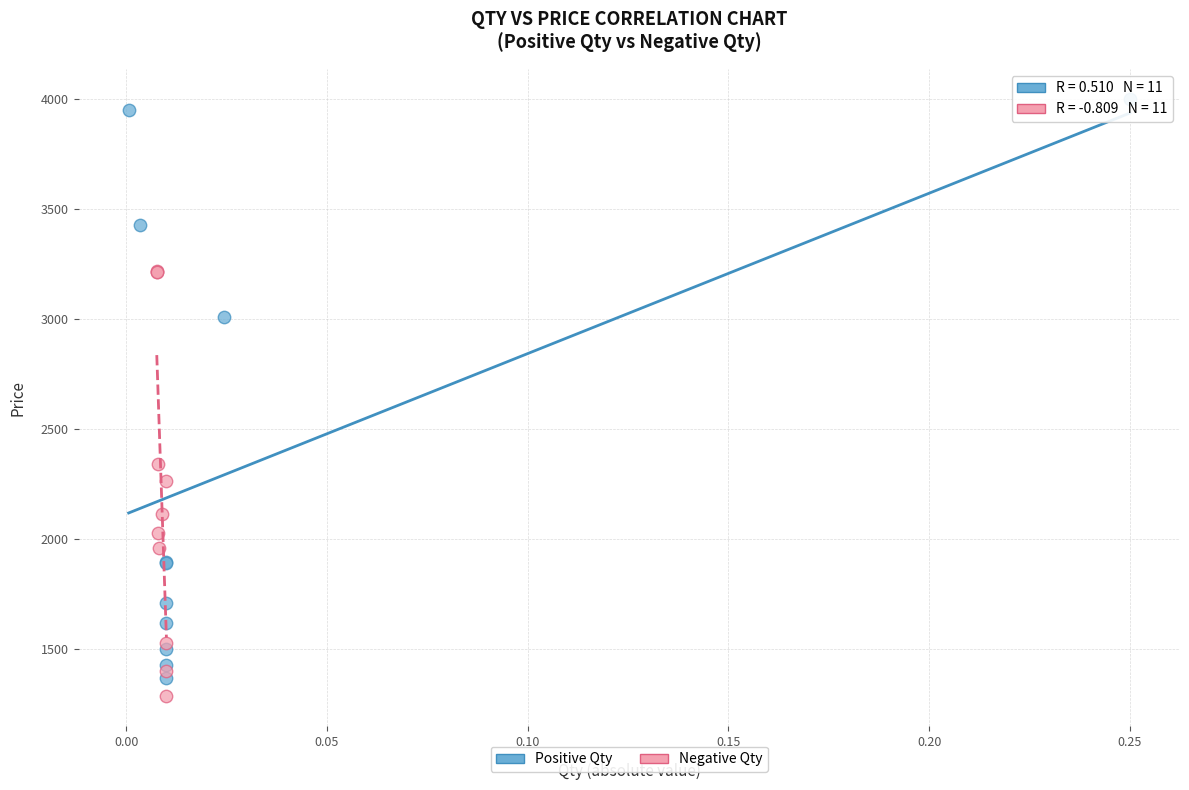

Which series contains the highest Y value?

Positive Qty